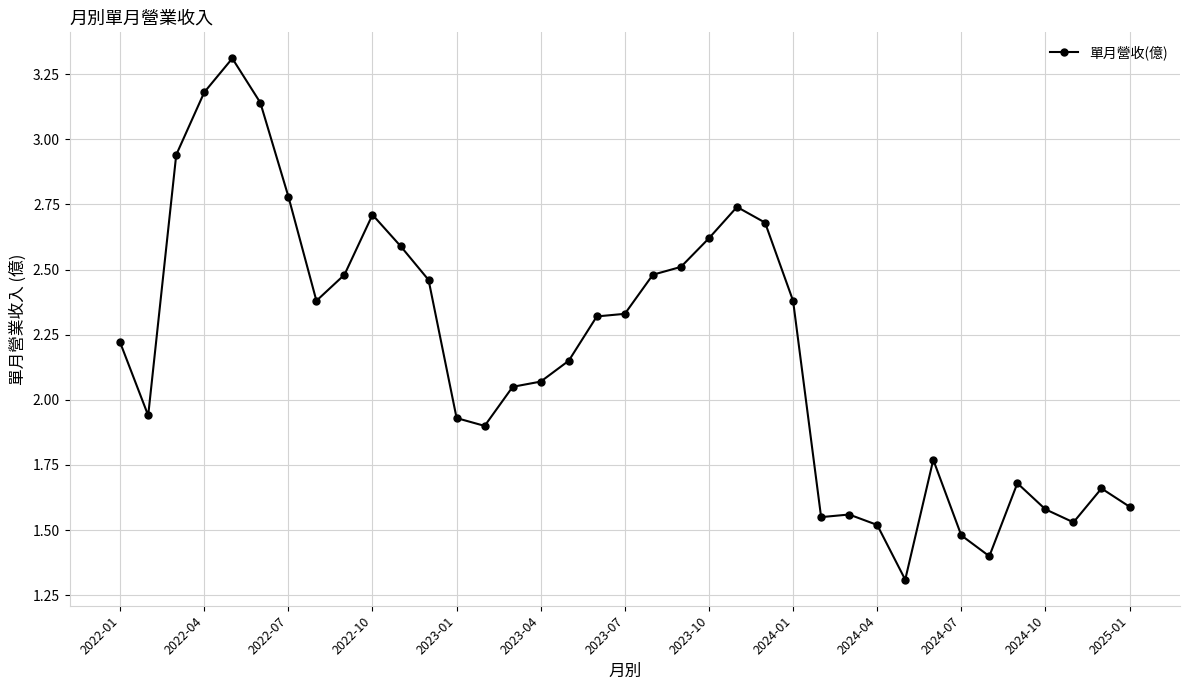

What is the smallest value displayed?

1.3